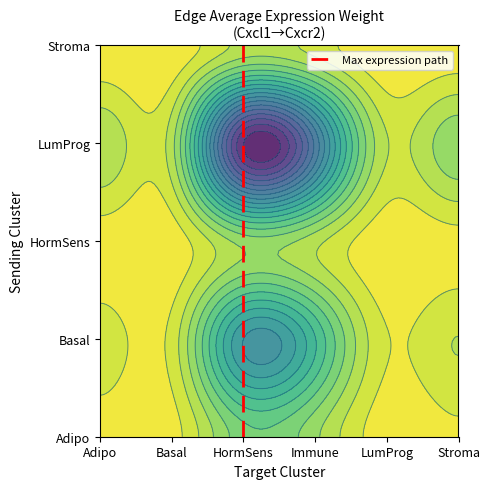

True or false: the data shows 2 at HormSens.

False